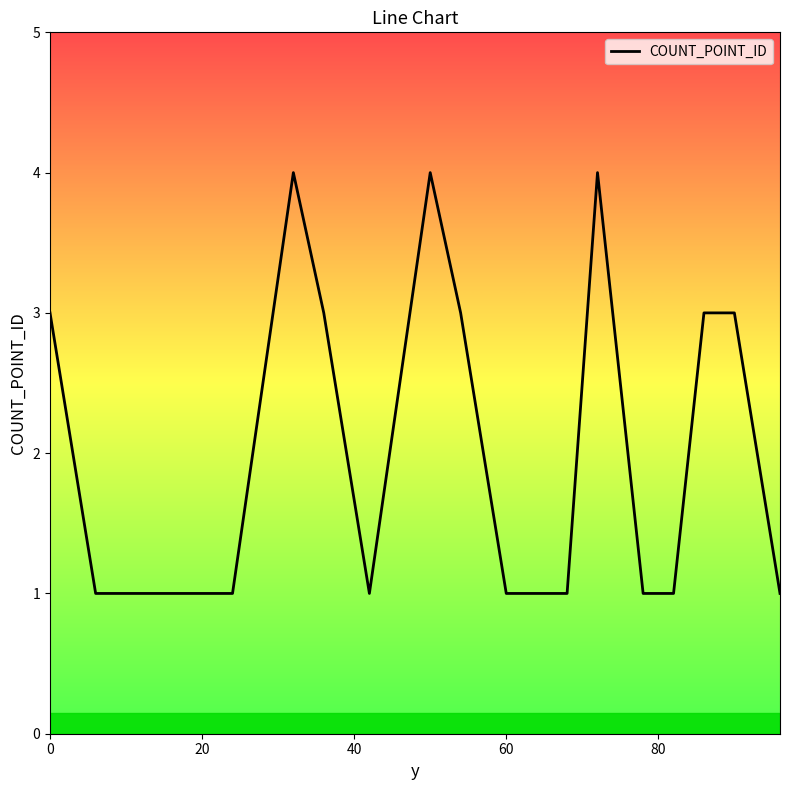

What is the difference between the maximum and minimum values?

3